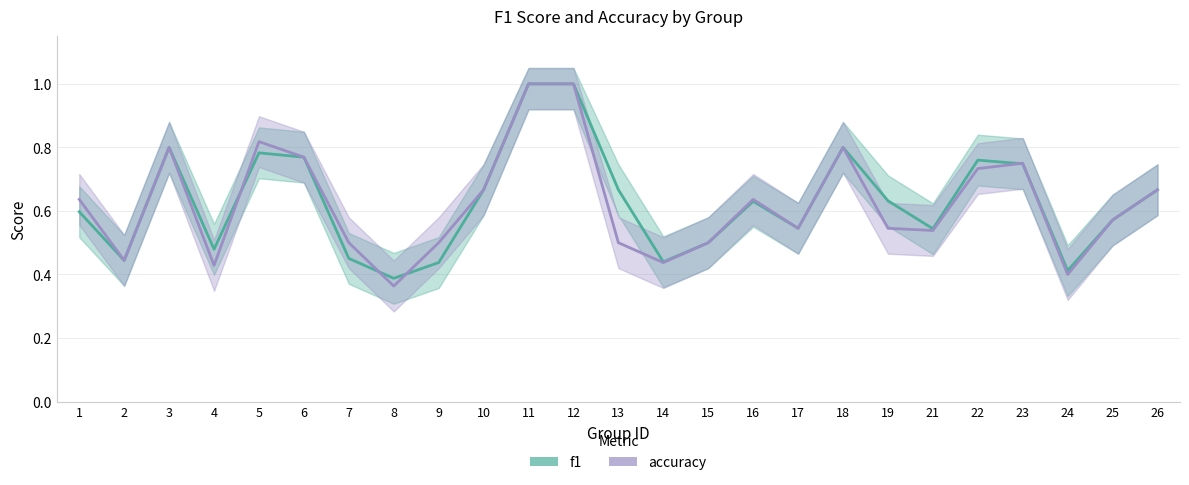

In f1, how many points are higher than both neighbors (excluding endpoints)?

5